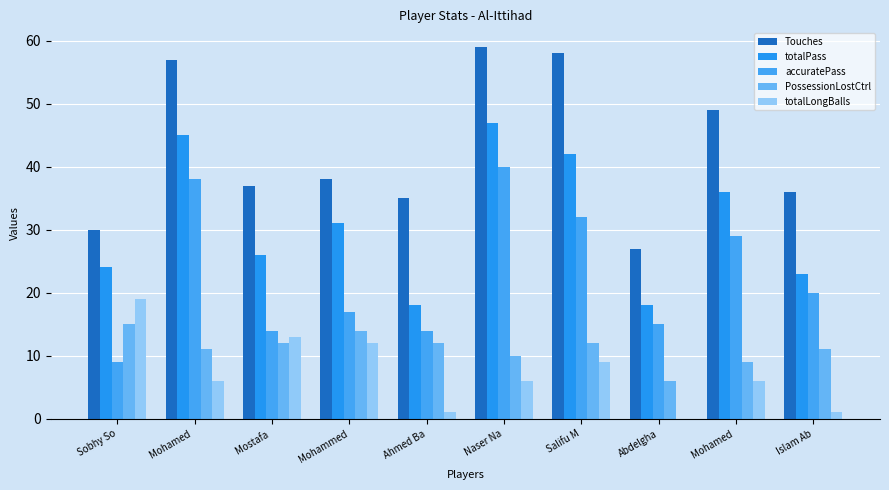

The value of totalPass at Mohammed is 14. True or false?

False